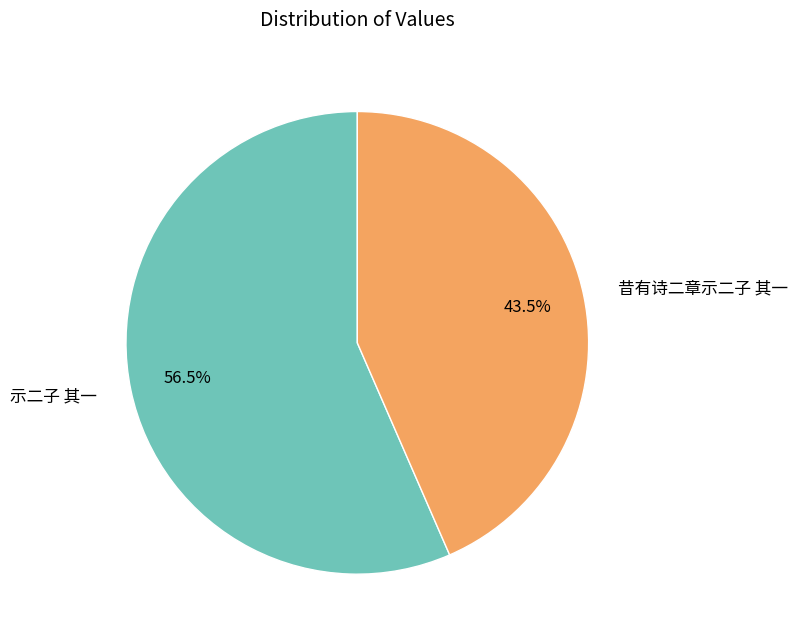

How many segments does this pie chart have?

2